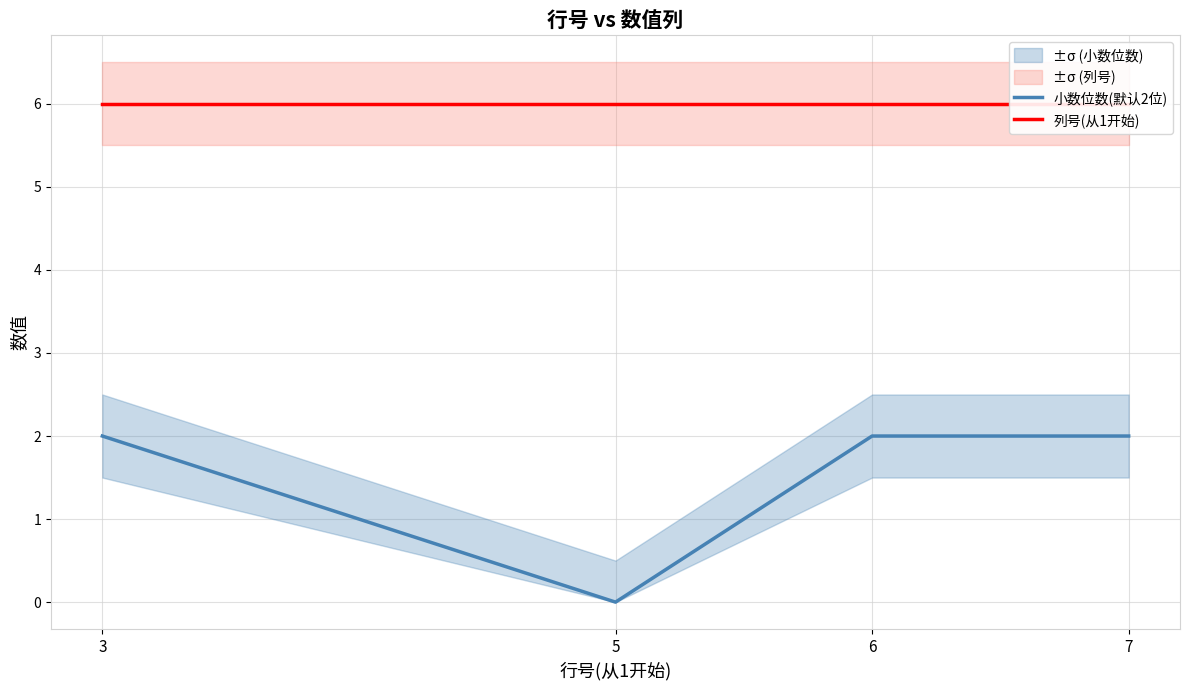

Reading left to right, what are all the values shown in this chart?

小数位数(默认2位): 3=2	5=0	6=2	7=2
列号(从1开始): 3=6	5=6	6=6	7=6